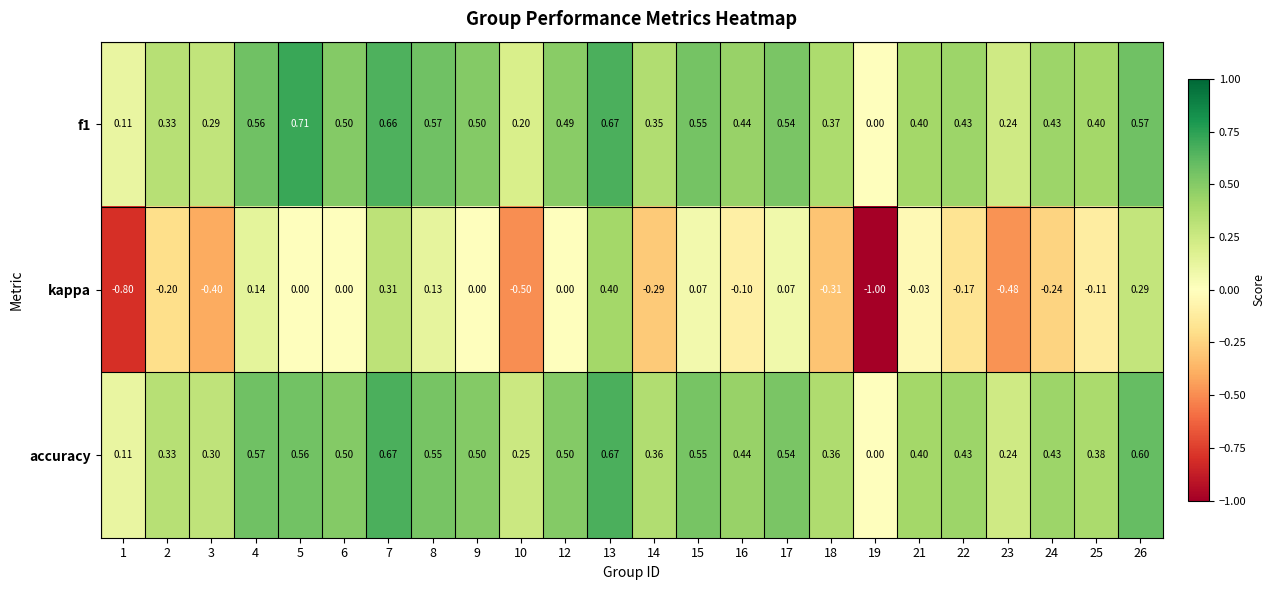

Which series has the widest spread of values?

kappa